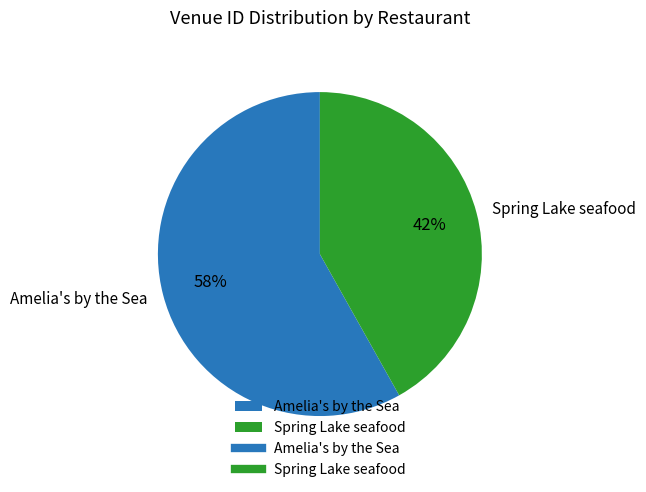

What percentage is the Amelia's by the Sea slice, to the nearest percent?

58%